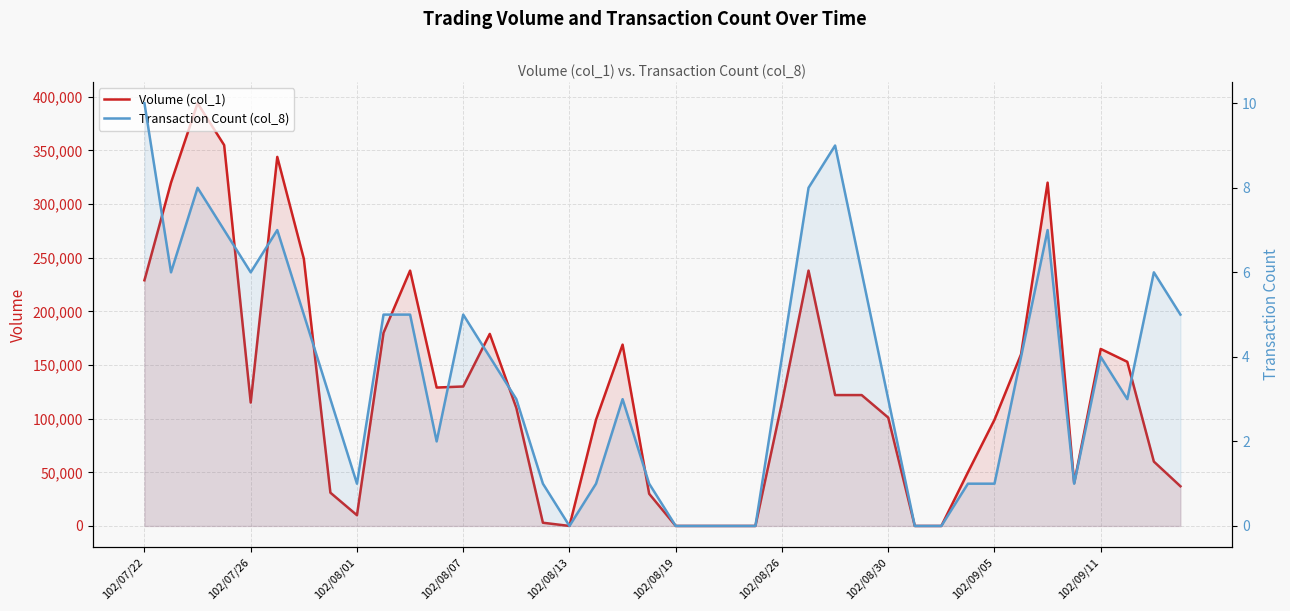

How many interior local peaks does the Volume (col_1) series have?

8